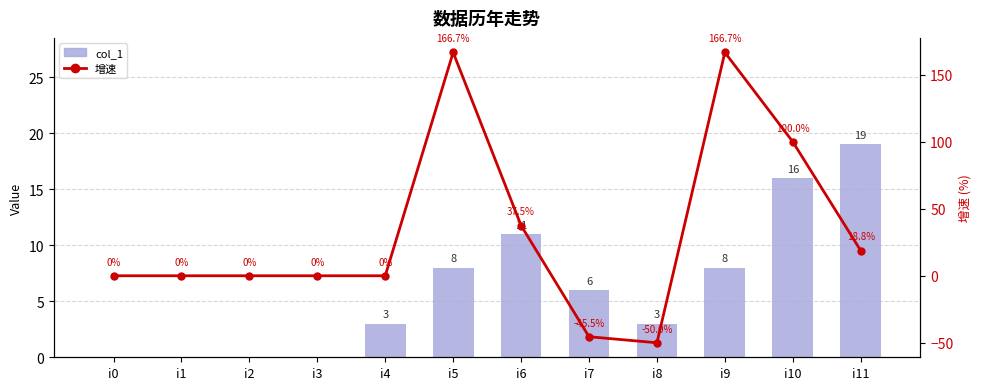

What is the difference between the second highest and minimum values in the col_1 series?

16.0